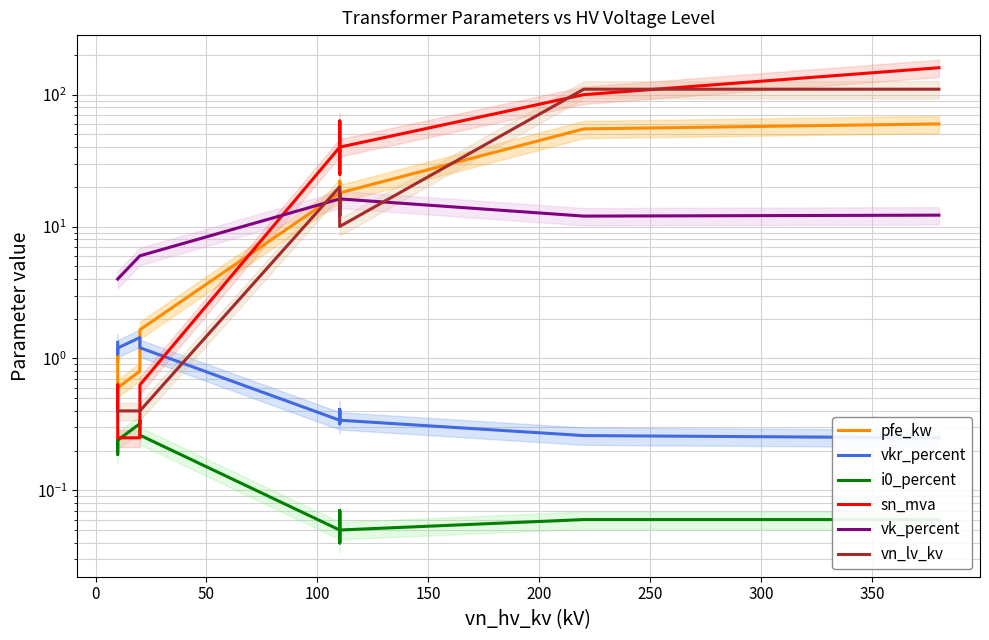

What is the label of the 8th point from the left?

300